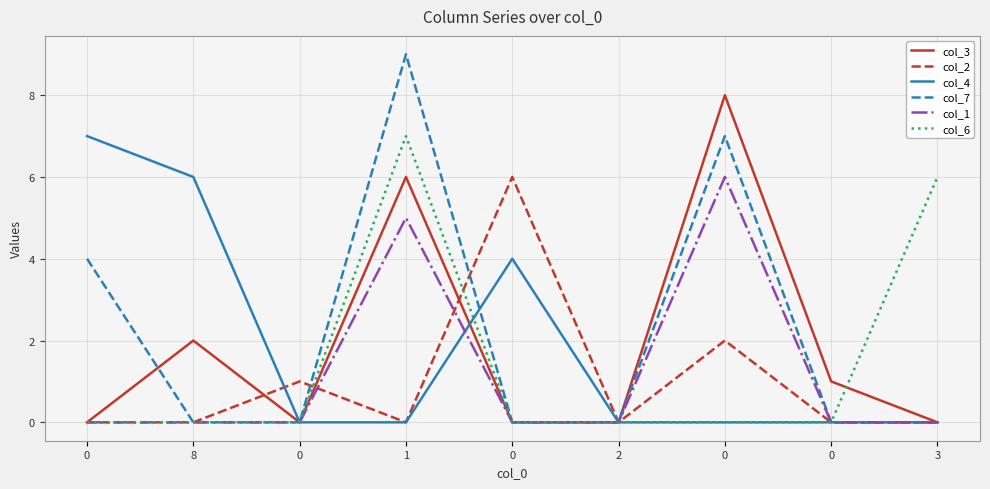

What are all the series names shown in the legend?

col_3, col_2, col_4, col_7, col_1, col_6